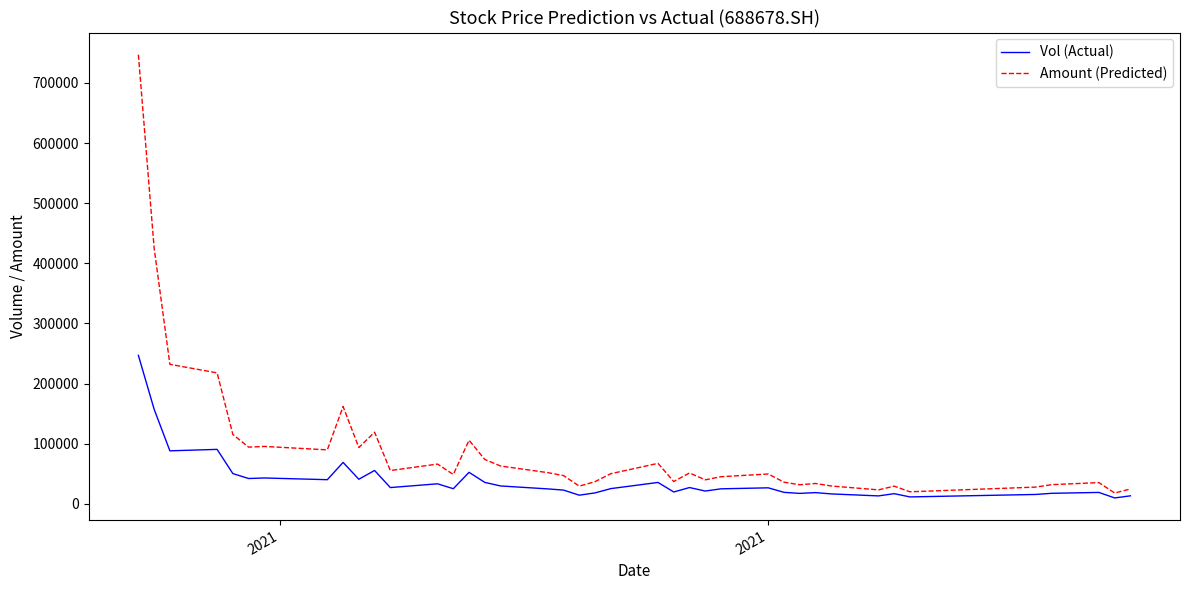

What is the average value of the Amount (Predicted) series?

91318.7